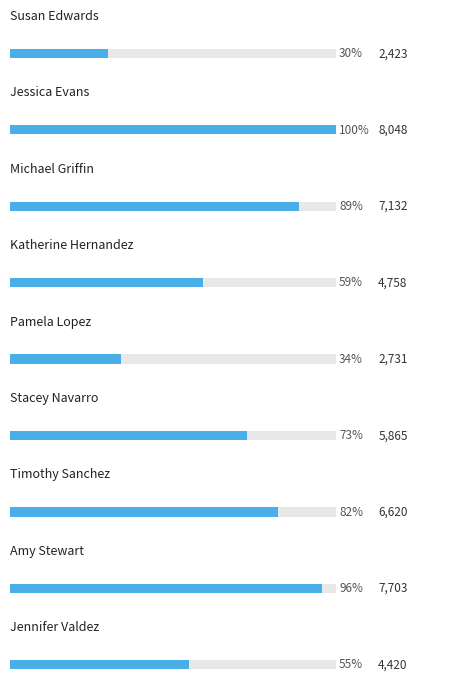

How many data points are above 5865?

4